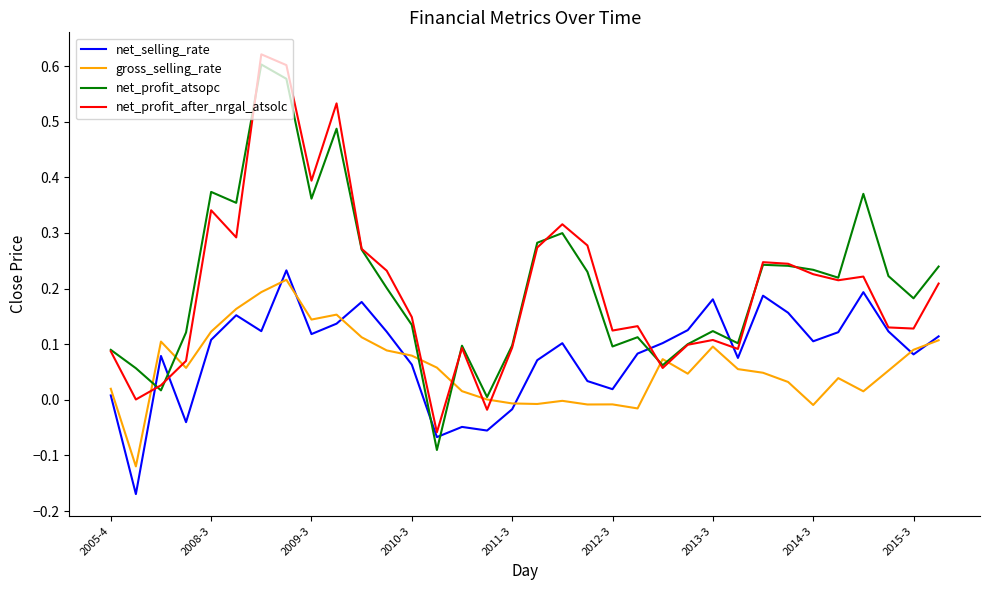

True or false: gross_selling_rate and net_selling_rate intersect in this chart.

True